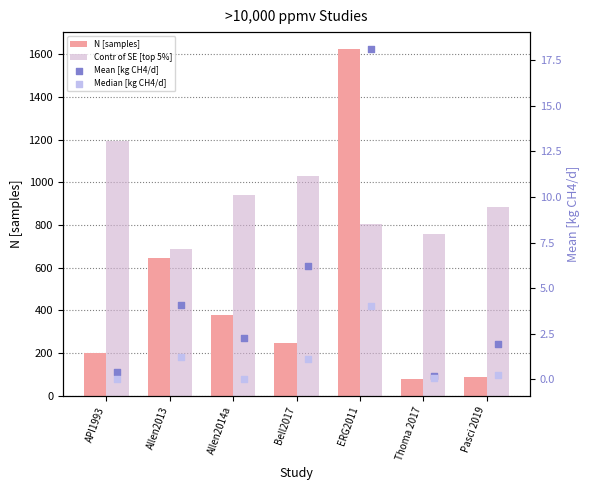

At which category is the sum across all series the highest?

ERG2011